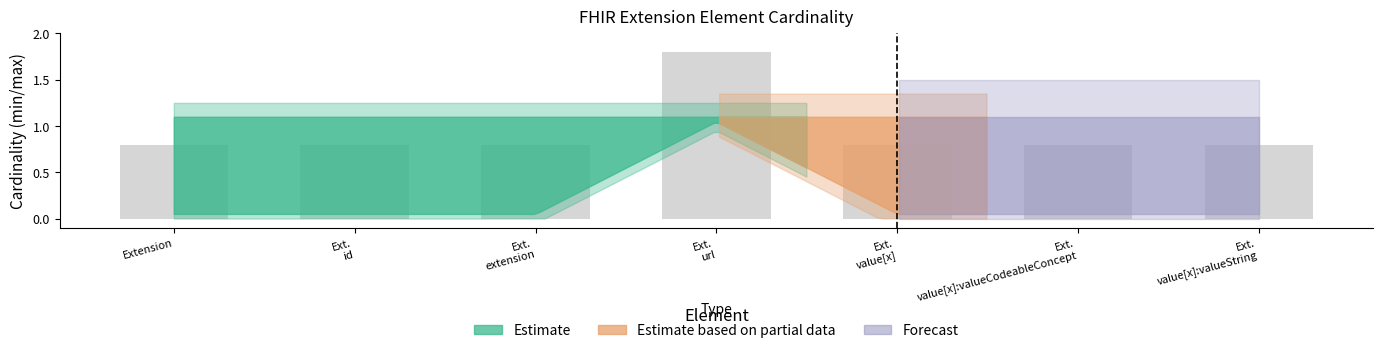

Count the values in the range 0 to 1.

6